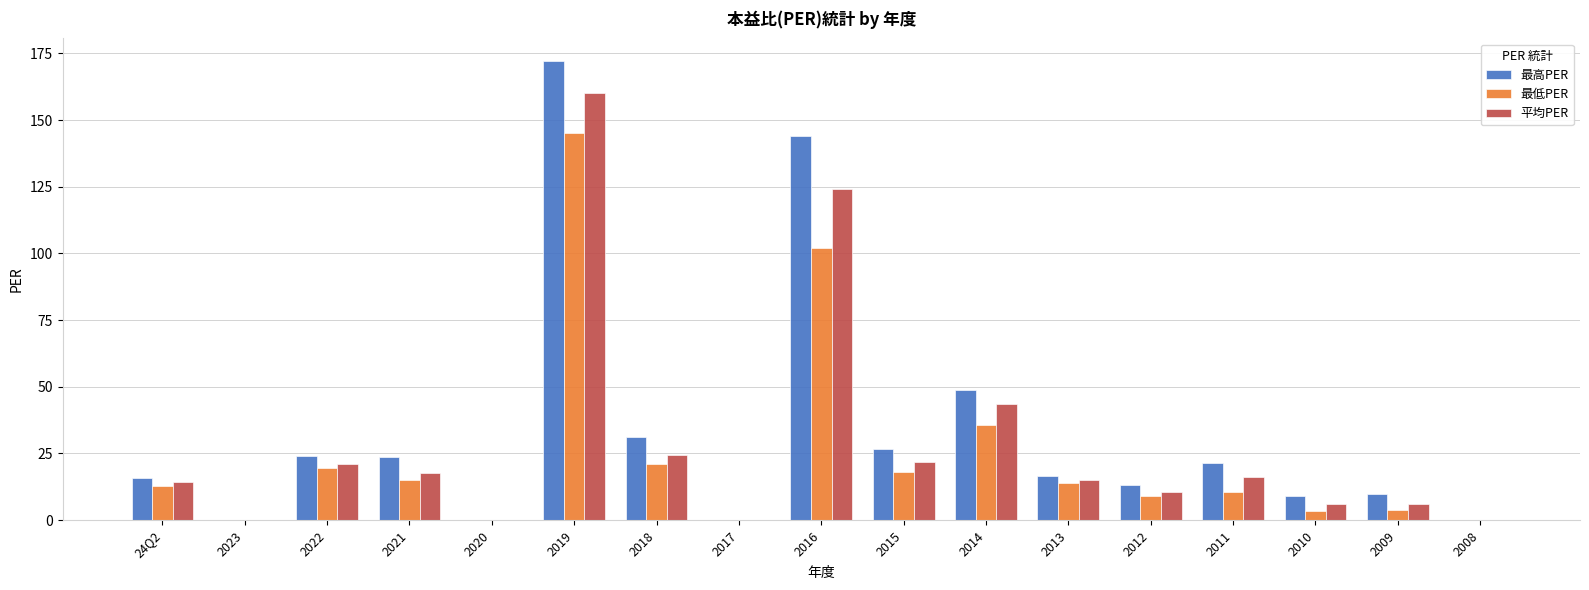

At which label does 平均PER reach its peak?

2019